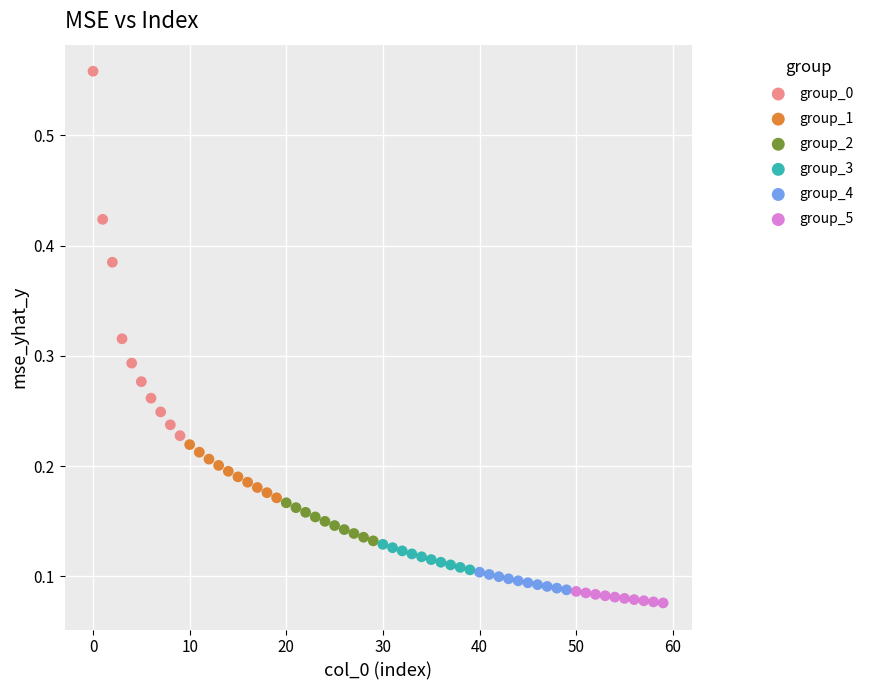

What are all the series names shown in the legend?

group_0, group_1, group_2, group_3, group_4, group_5